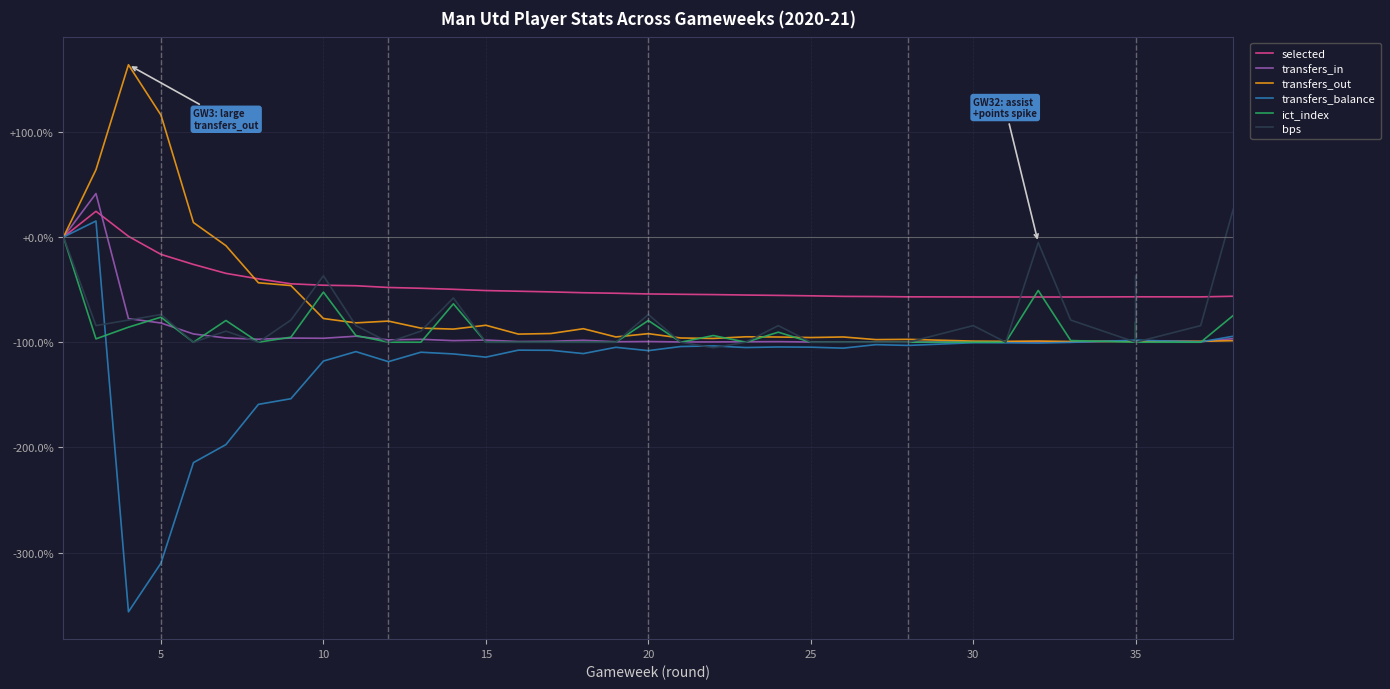

True or false: ict_index has a value of -43.8 at 0.

False